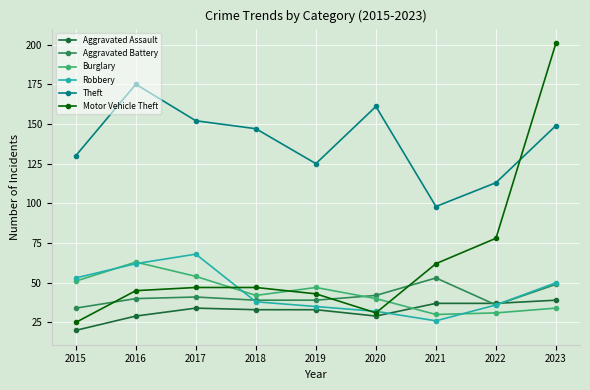

Is the value of Aggravated Assault at 2021 greater than the value of Aggravated Battery at 2018?

No